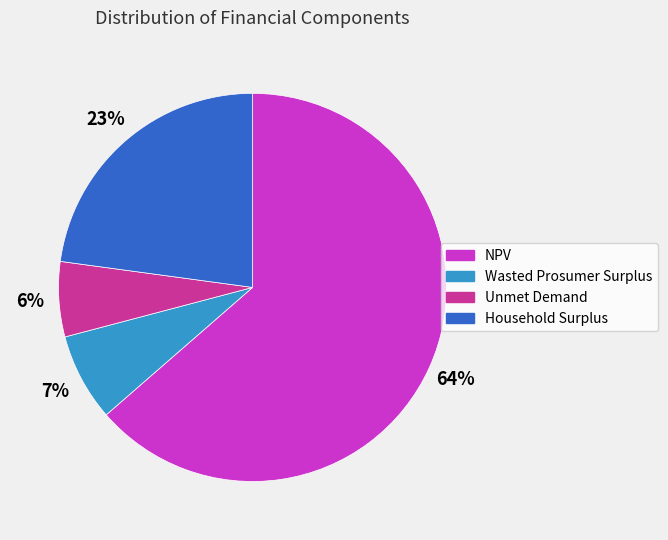

Is there any slice that represents more than half of the pie?

Yes